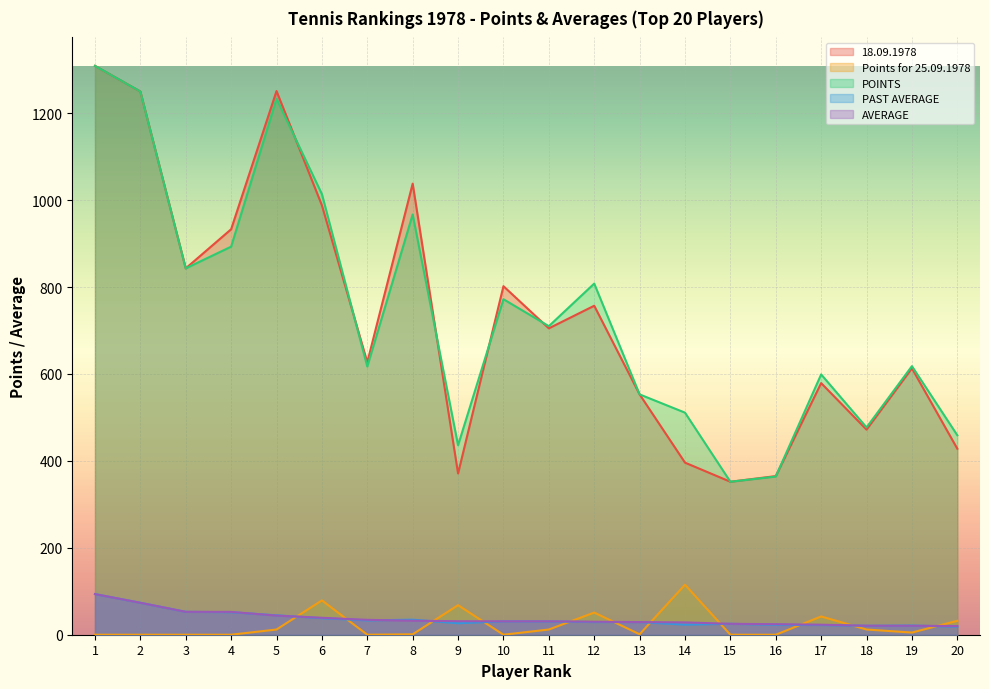

Where does the Points for 25.09.1978 series first go above 5?

5